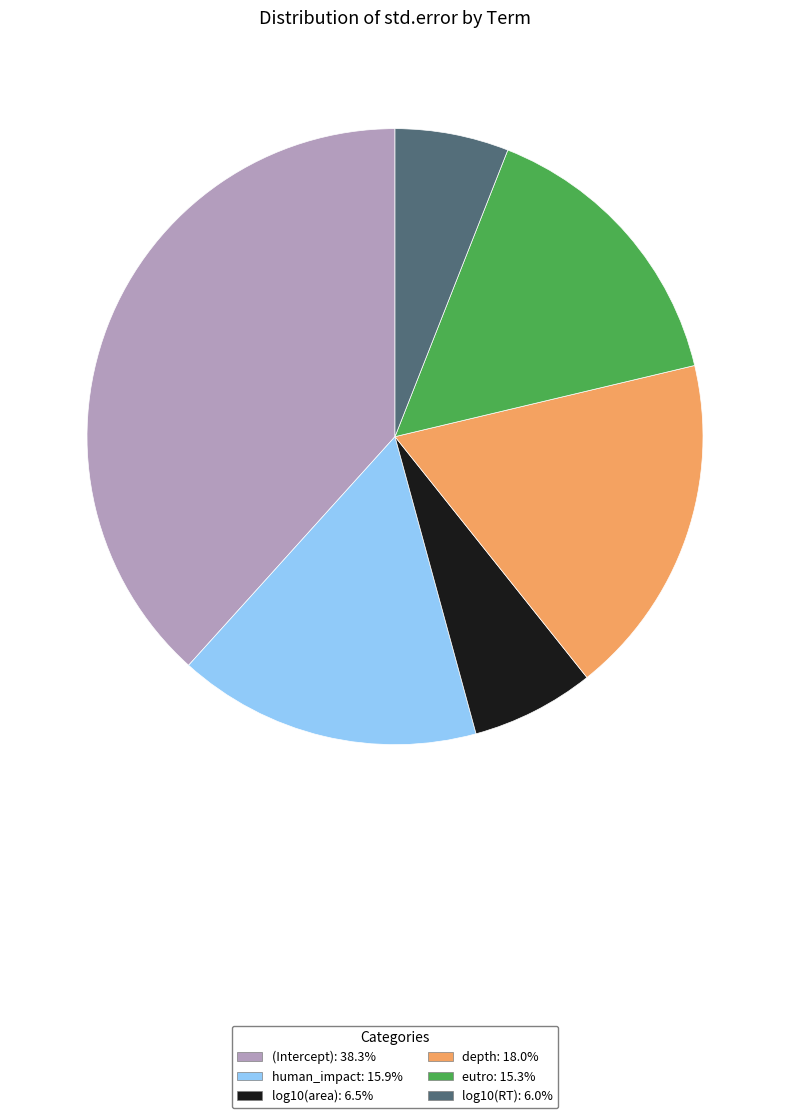

Does any single category account for the majority?

No